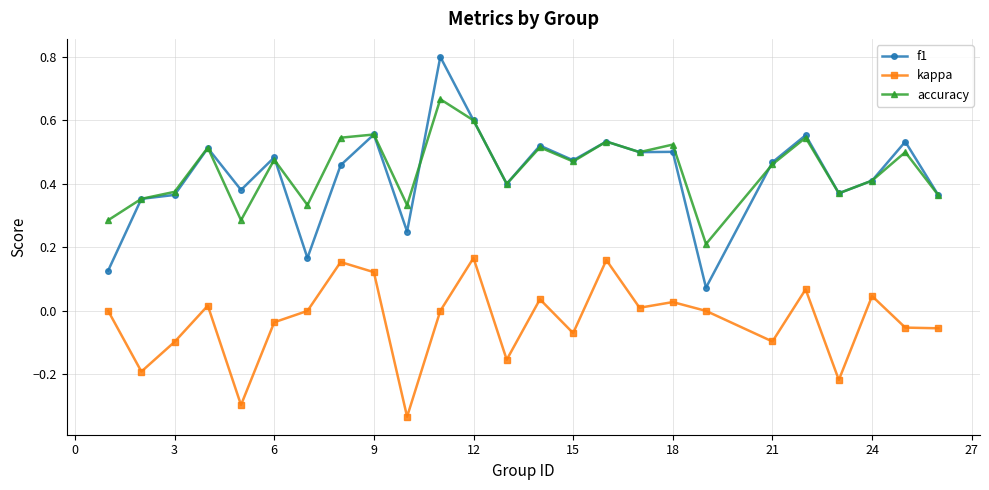

Rank the series by their maximum value, from lowest to highest.

kappa, accuracy, f1